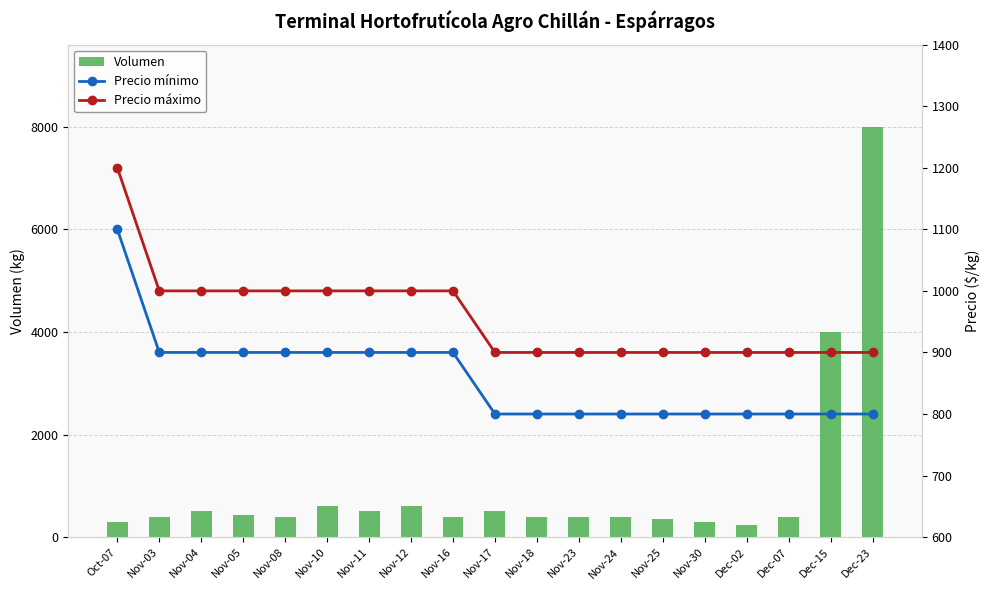

What position from the right is Nov-12?

12